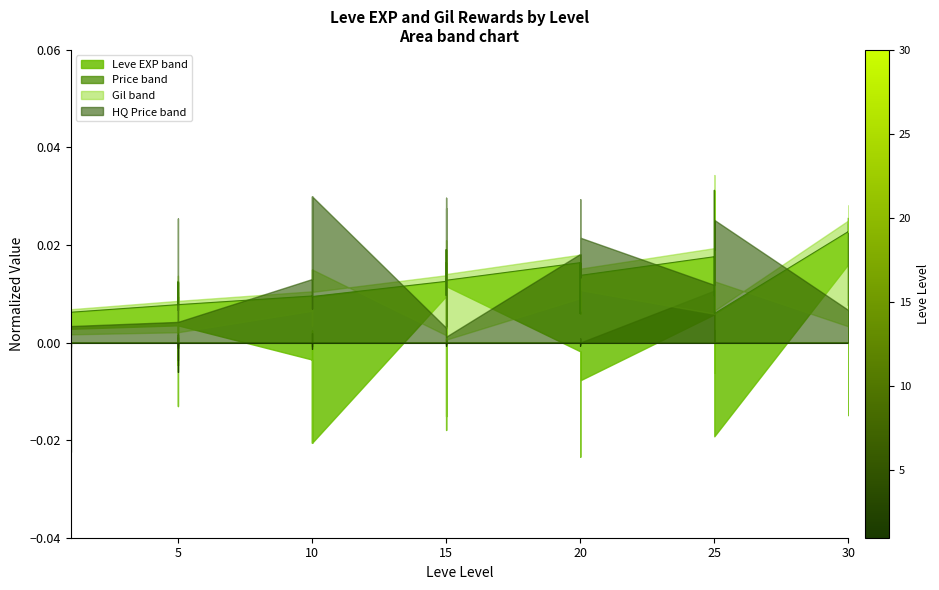

The Leve EXP series shows 0.0 at 15. True or false?

True